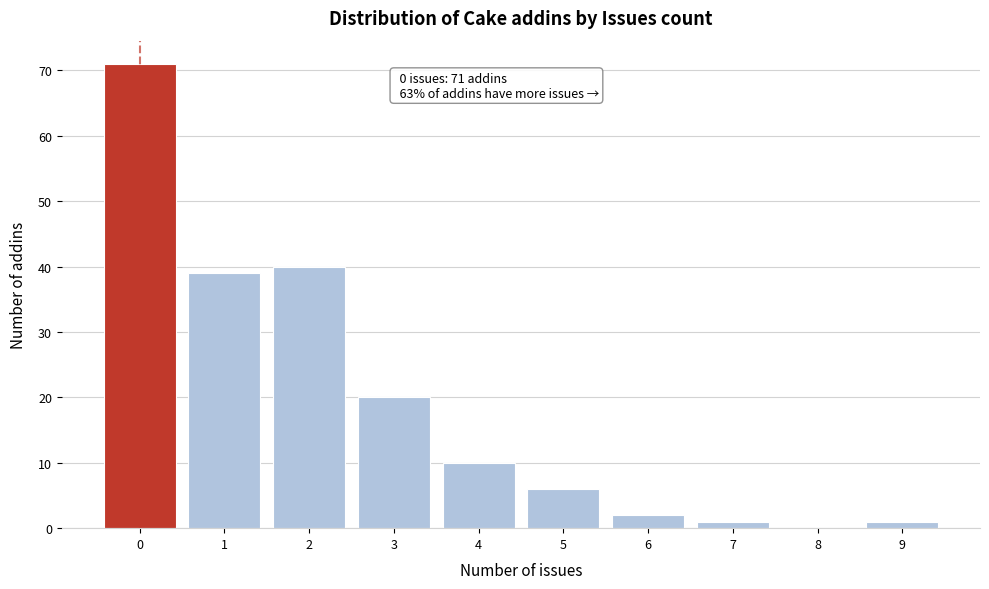

Which range on the x-axis has the tallest bar?

-0.5 to 0.5